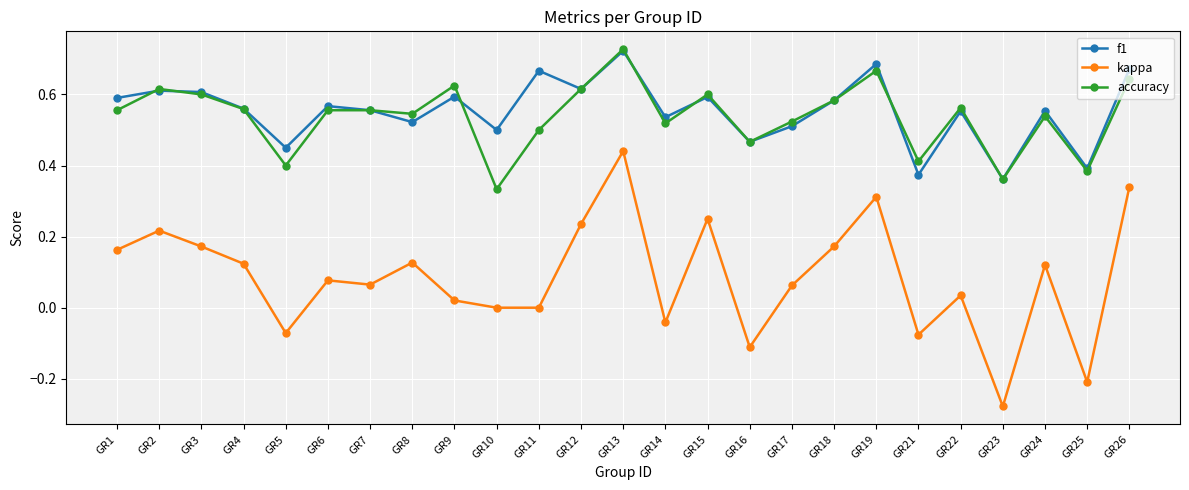

Is it true that accuracy equals 0.1 at GR10?

False